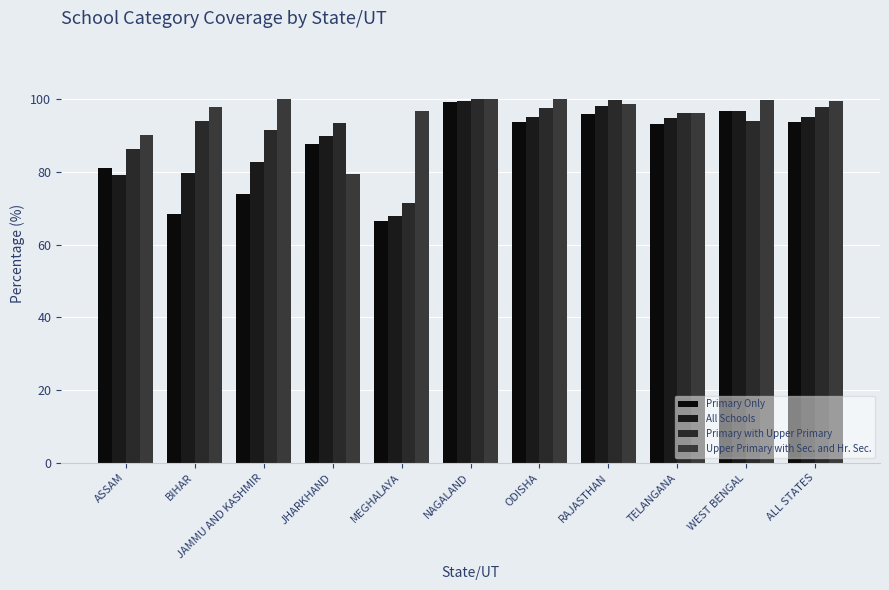

Which series has the widest spread of values?

Primary Only